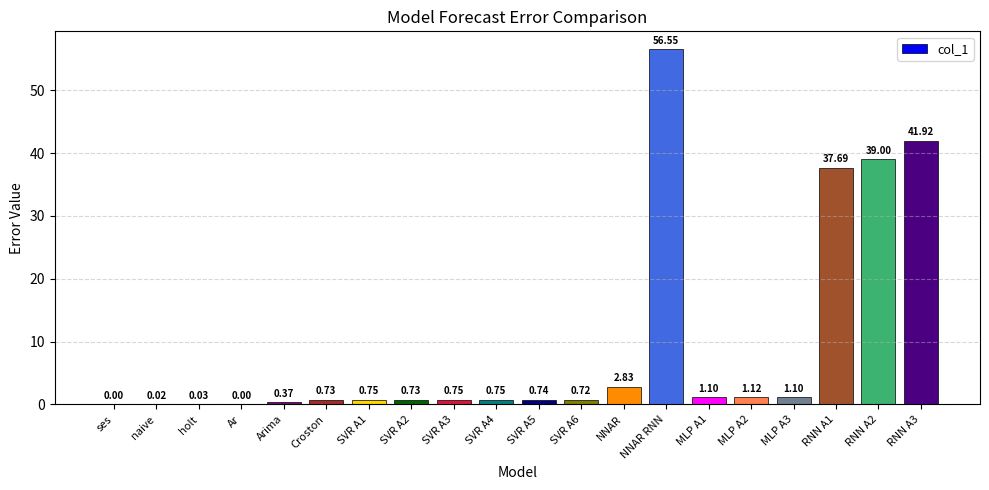

Which label corresponds to the largest value in the chart?

NNAR RNN